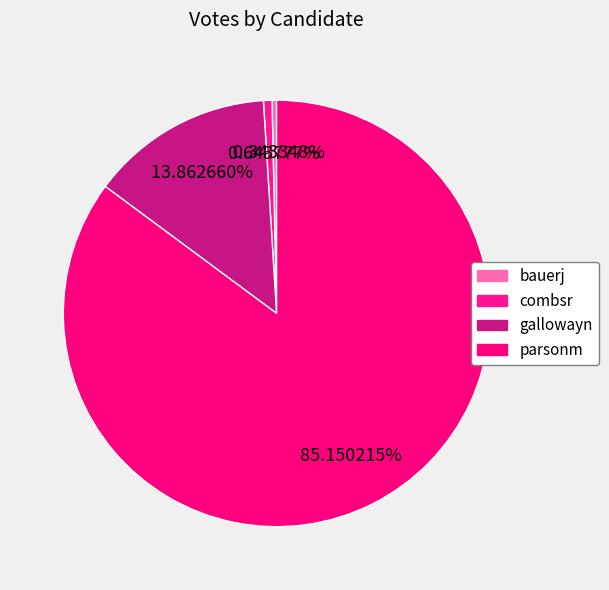

To the nearest percent, what is the combined percentage of bauerj and gallowayn?

14%